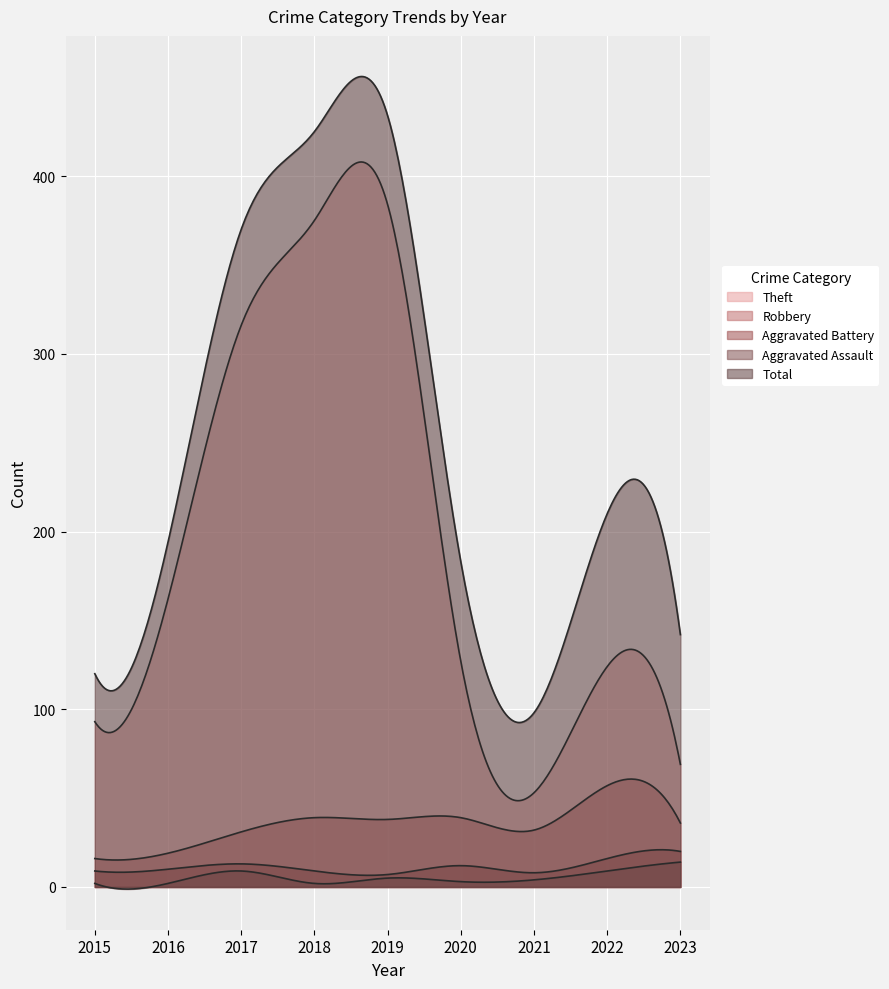

Which category has the lowest value in the Theft series?

2021